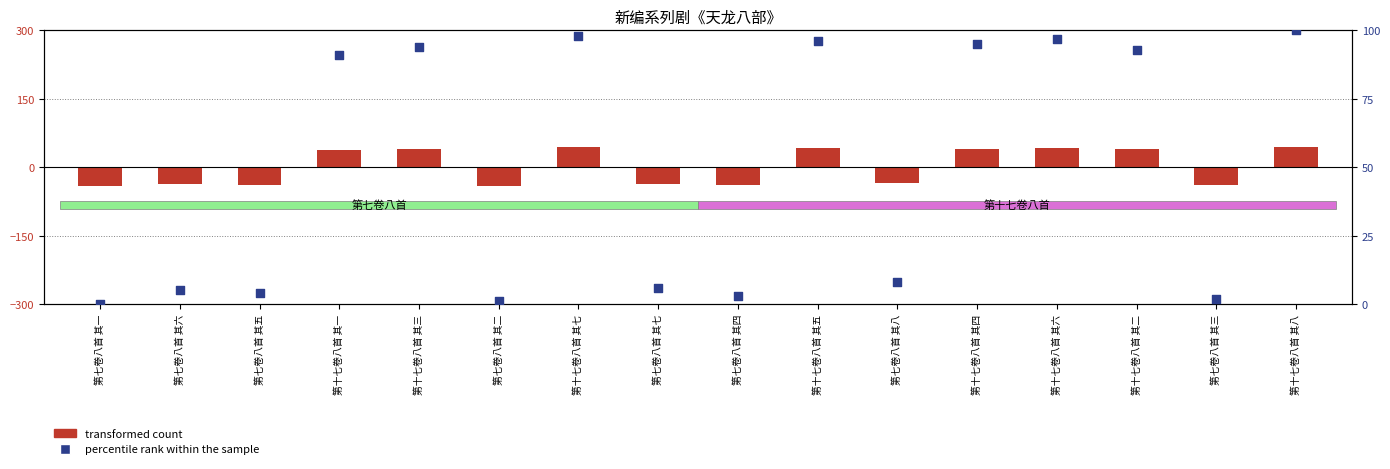

At how many categories does at least one series exceed 39?

8